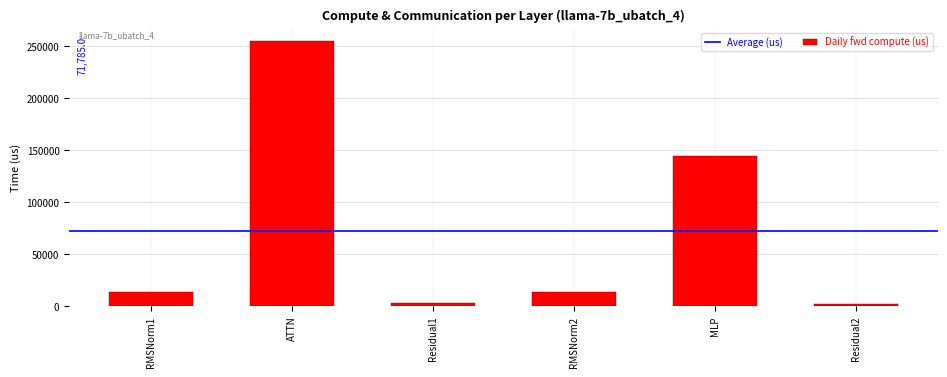

At which label is the value closest to 128449?

MLP